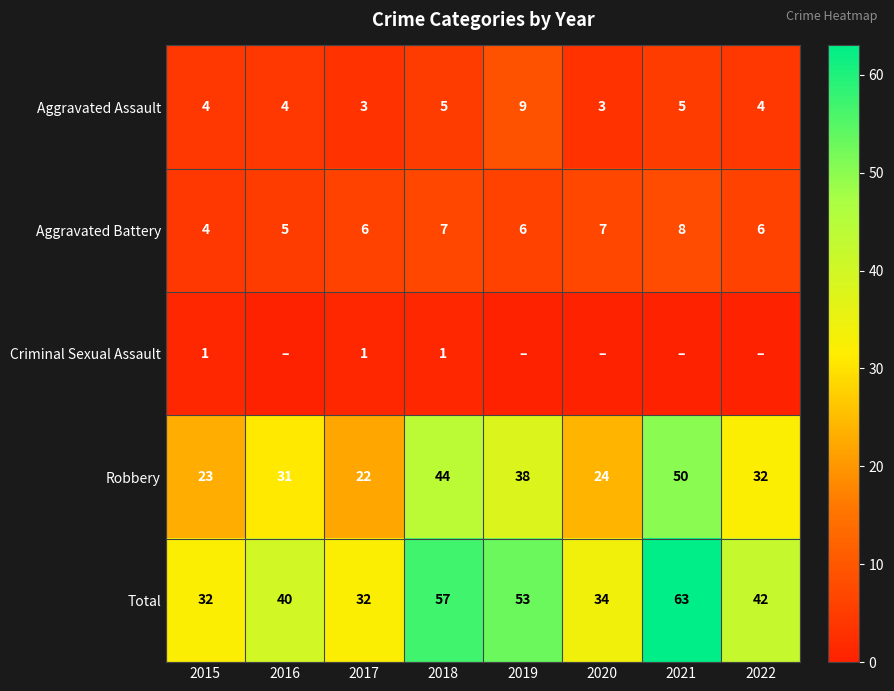

What is the minimum value for Robbery?

22